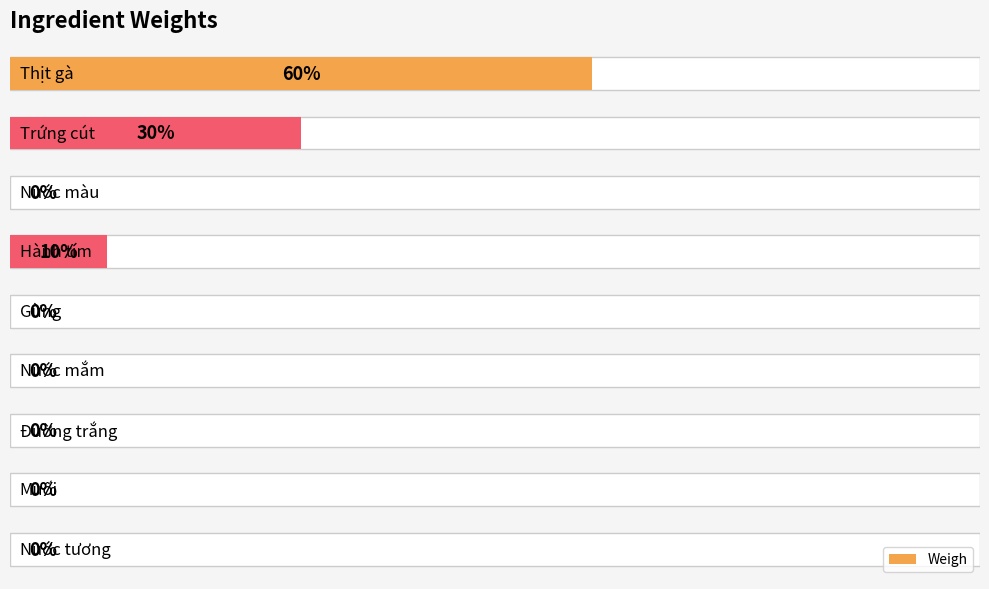

Reading right to left, list all the values displayed in this chart.

0.0	0.0	0.0	0.0	0.0	0.1	0.0	0.3	0.6